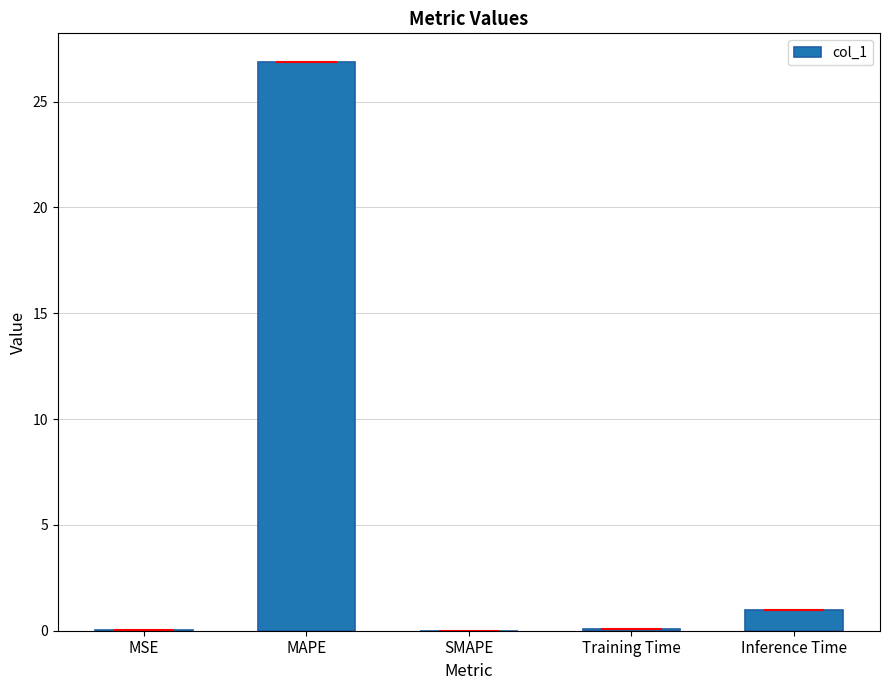

Is it true that the value at MAPE is 6.1?

False